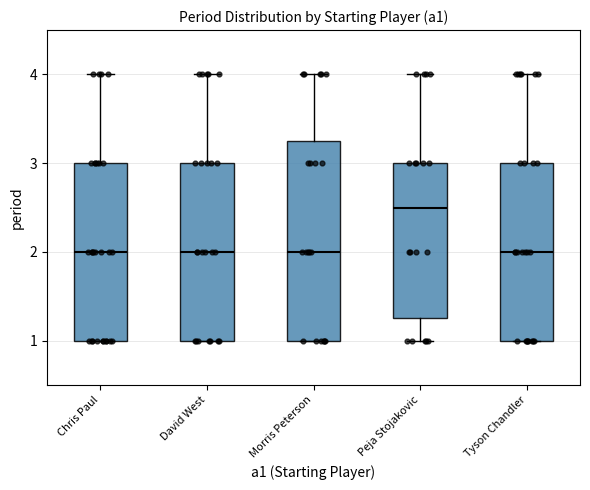

Reading left to right, read every box against the y-axis: the position of its median line, the range the box covers, and the ends of its whiskers. The values are not printed on the chart, so give them approximately, as read against the axis.

Chris Paul: median 2.0, box 1.0 to 3.0, whiskers 1.0 to 4.0
David West: median 2.0, box 1.0 to 3.0, whiskers 1.0 to 4.0
Morris Peterson: median 2.0, box 1.0 to 3.3, whiskers 1.0 to 4.0
Peja Stojakovic: median 2.5, box 1.3 to 3.0, whiskers 1.0 to 4.0
Tyson Chandler: median 2.0, box 1.0 to 3.0, whiskers 1.0 to 4.0